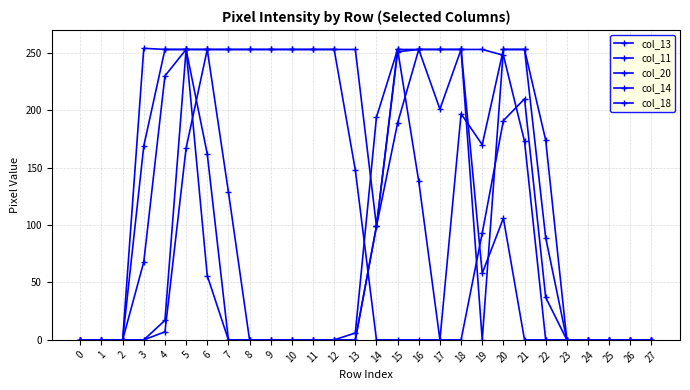

Which series has the largest total across all categories?

col_18